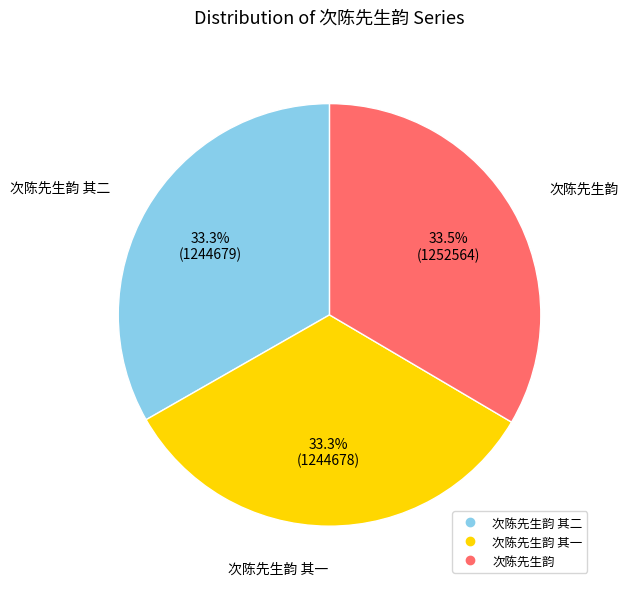

Is there any slice that represents more than half of the pie?

No